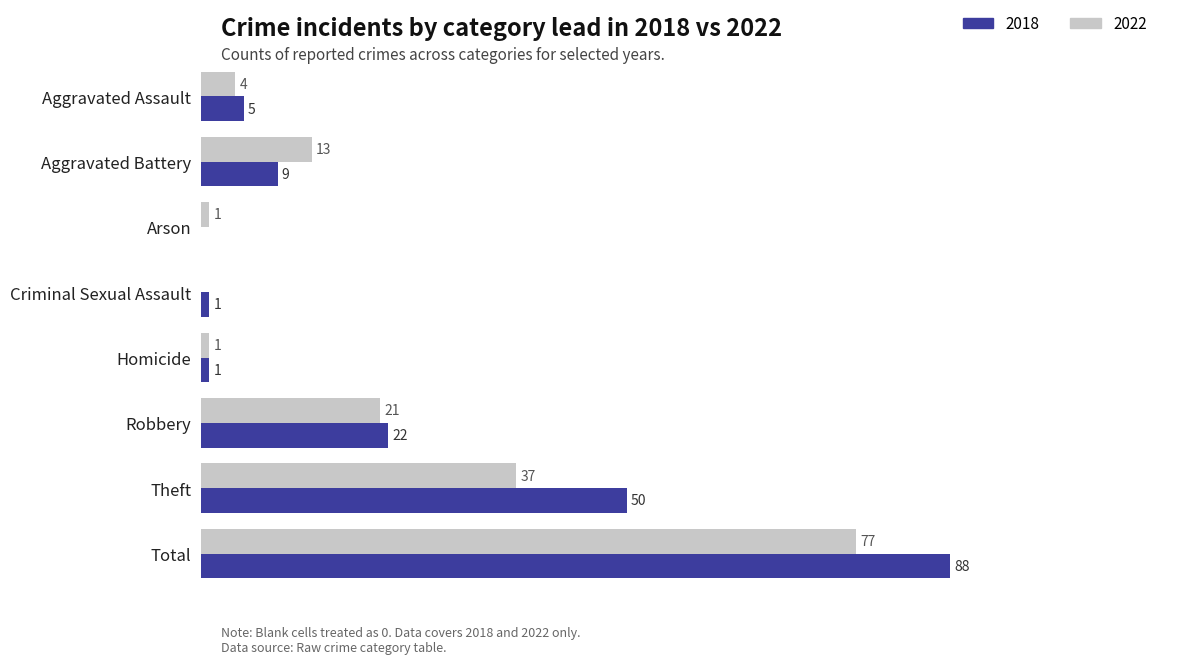

Is the value of 2018 at Criminal Sexual Assault greater than the value of 2022 at Robbery?

No